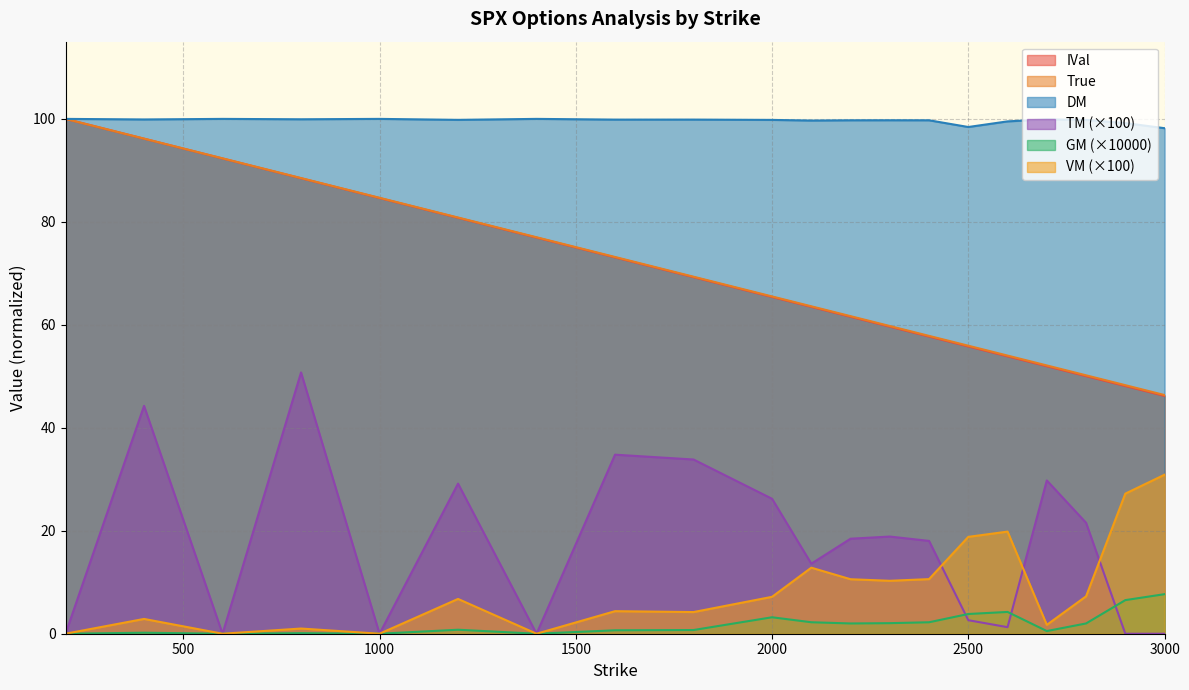

True or false: DM and IVal intersect in this chart.

False